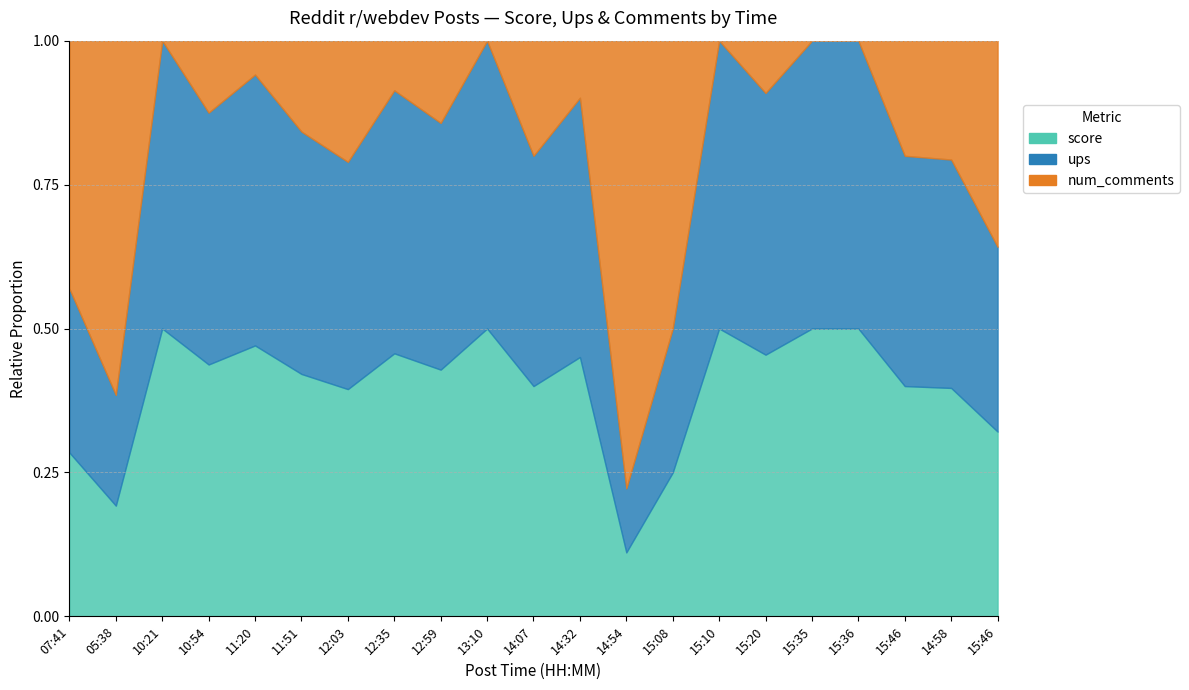

What is the label of the 19th point from the right?

10:21